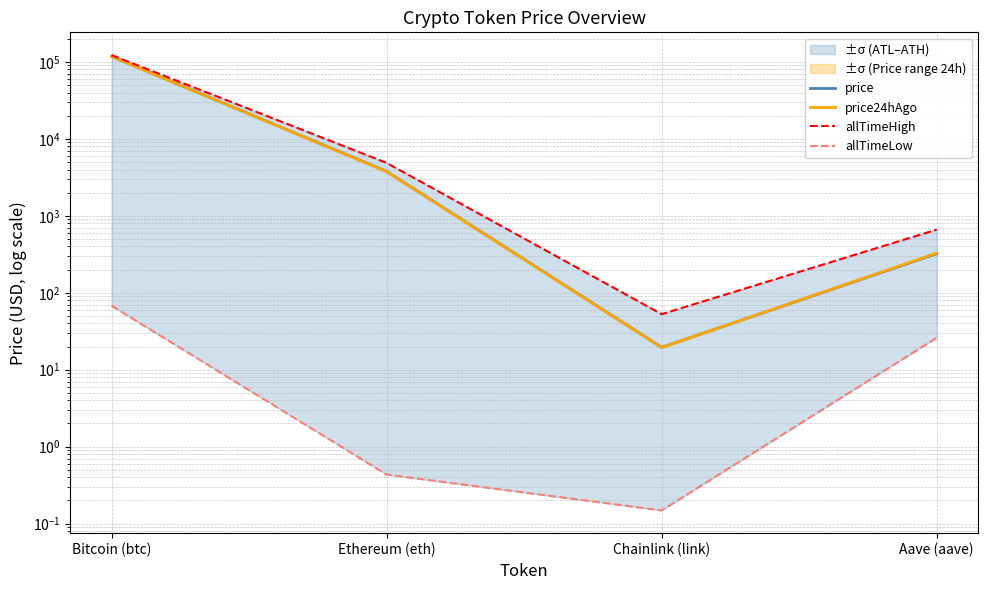

Rank the series at Ethereum (eth) from highest to lowest value.

allTimeHigh, price, price24hAgo, allTimeLow